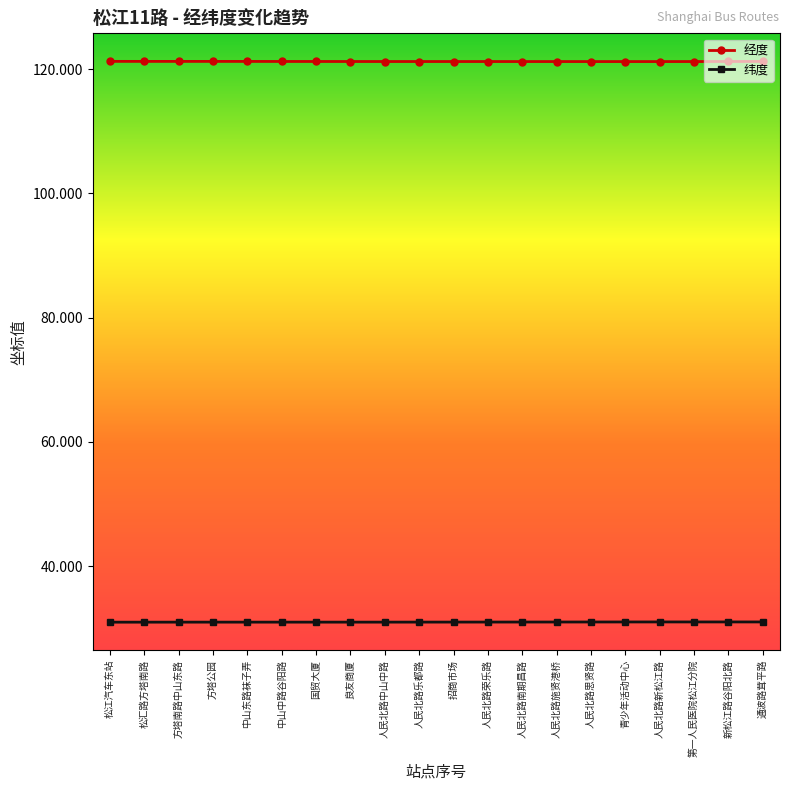

What is the sum of all 经度 values?

2424.7